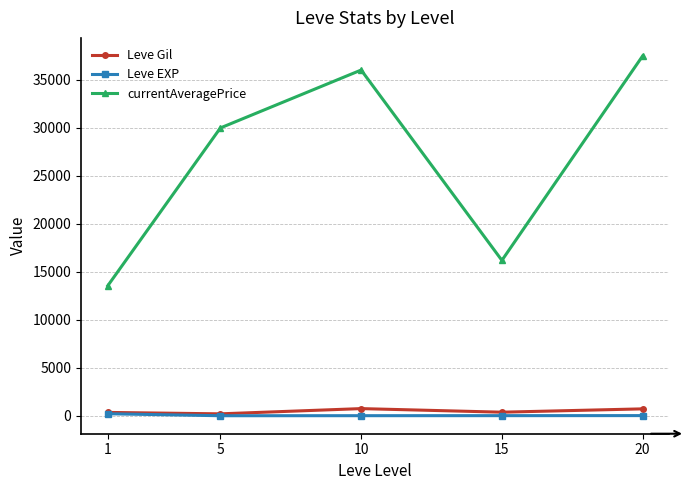

At which category does Leve Gil reach its first local peak?

10